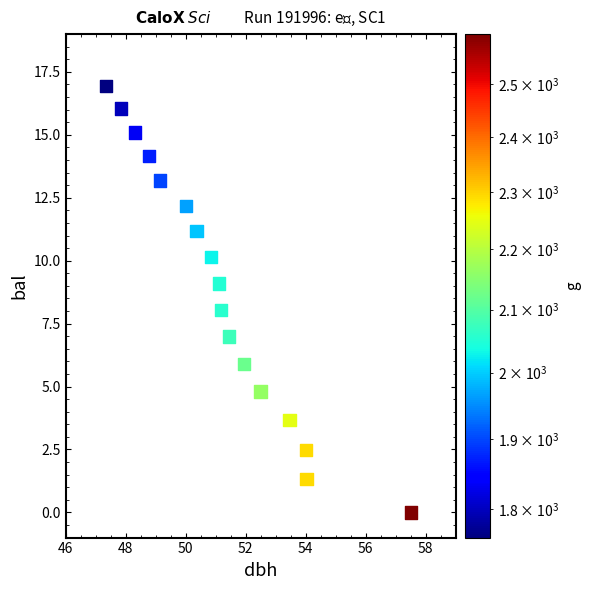

What is the range of X values (max minus min)?

10.2